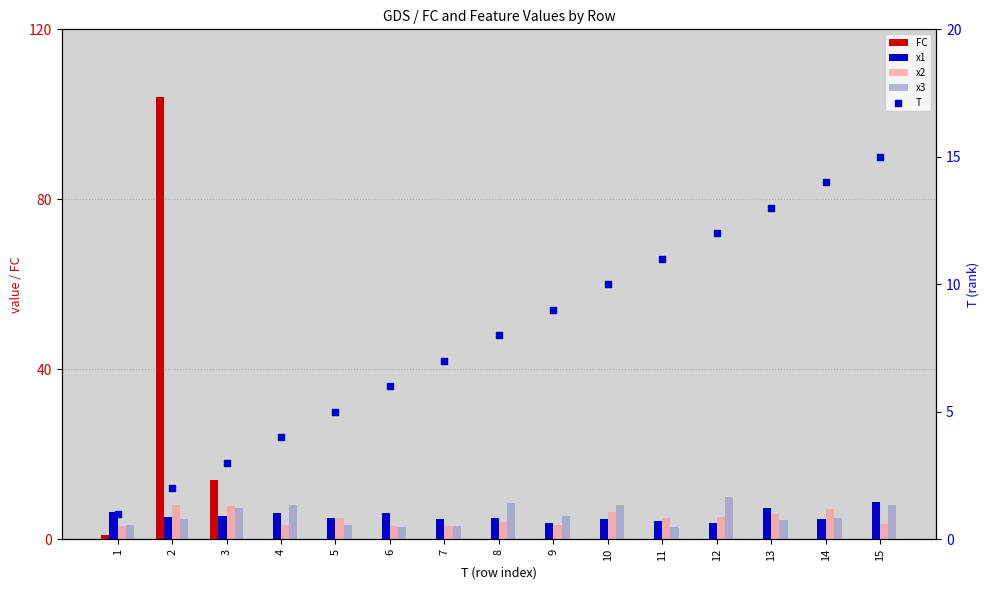

At which category is the sum across all series the highest?

2